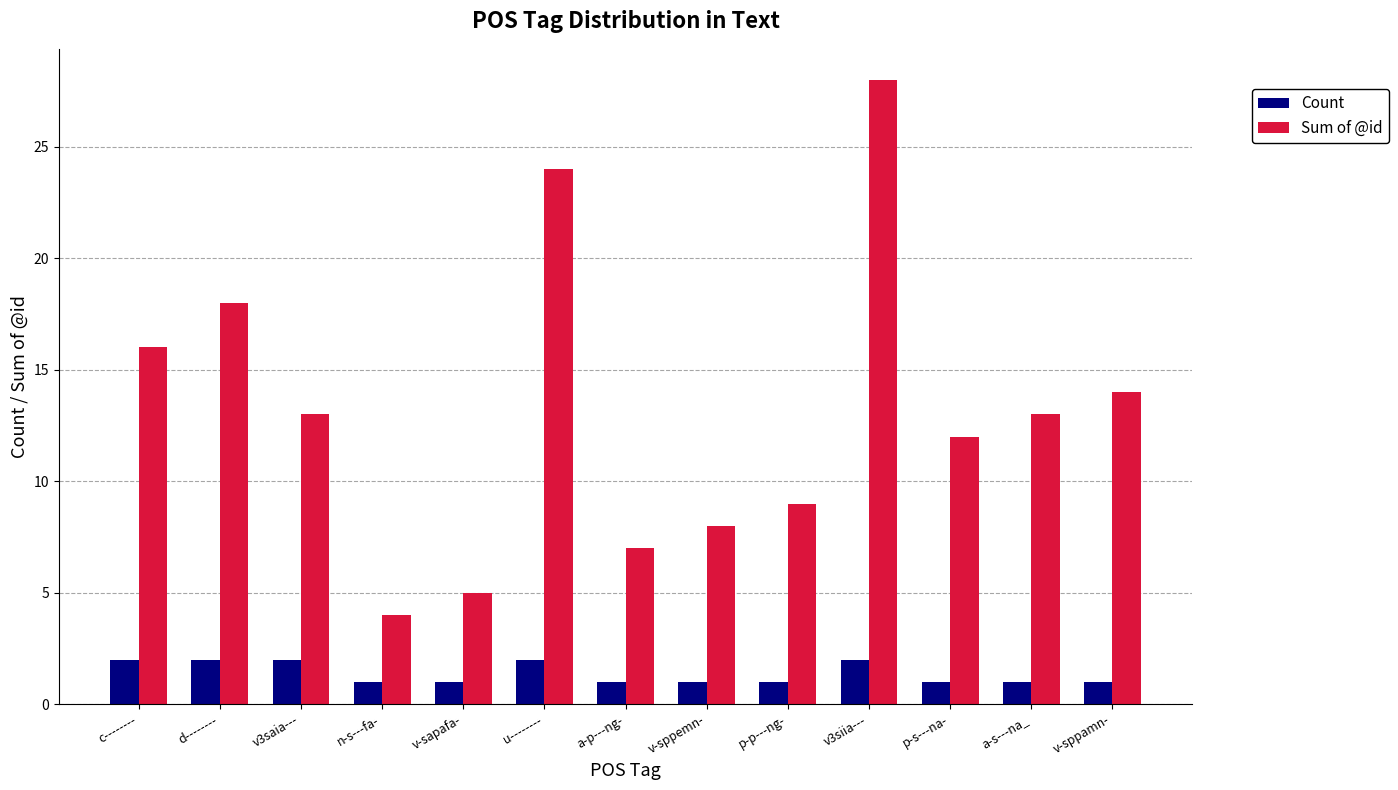

What is the highest value of the Sum of @id series?

28